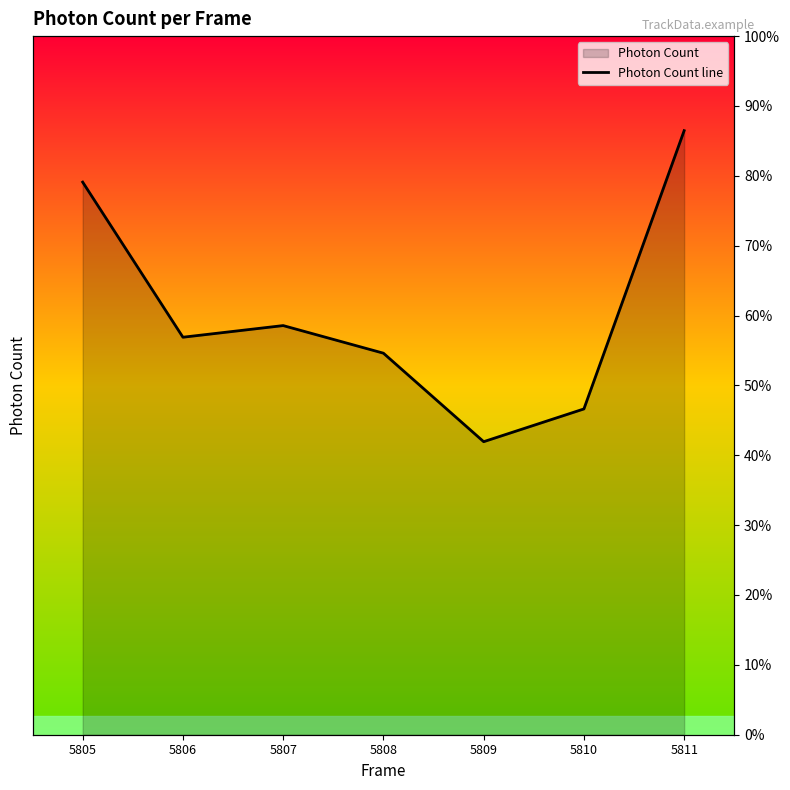

Is it true that the value at 5809 is 922.8?

True